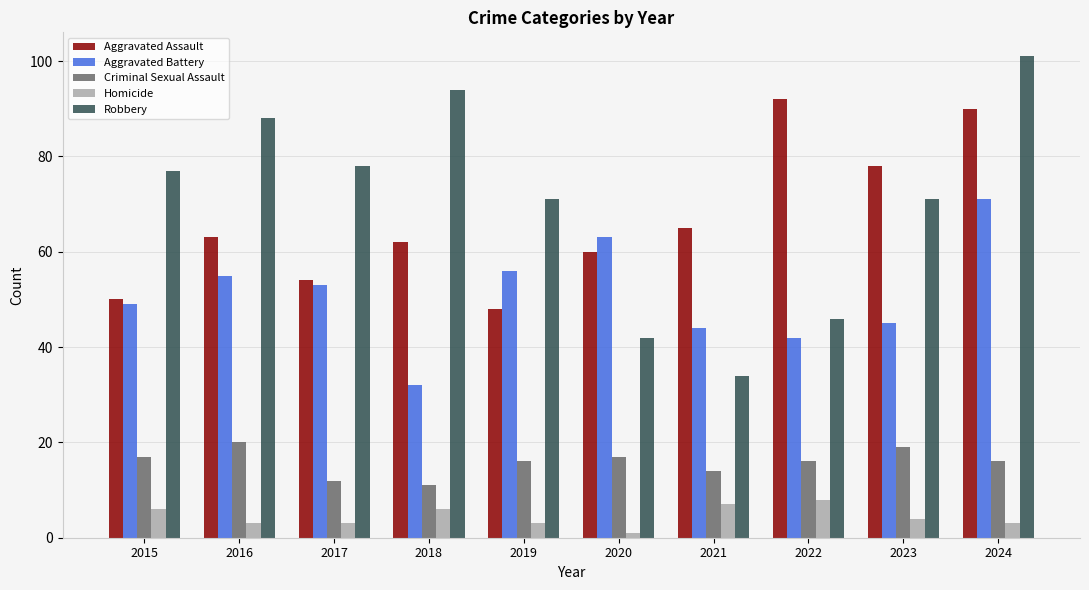

Count the Homicide values in the range 3 to 6.

7